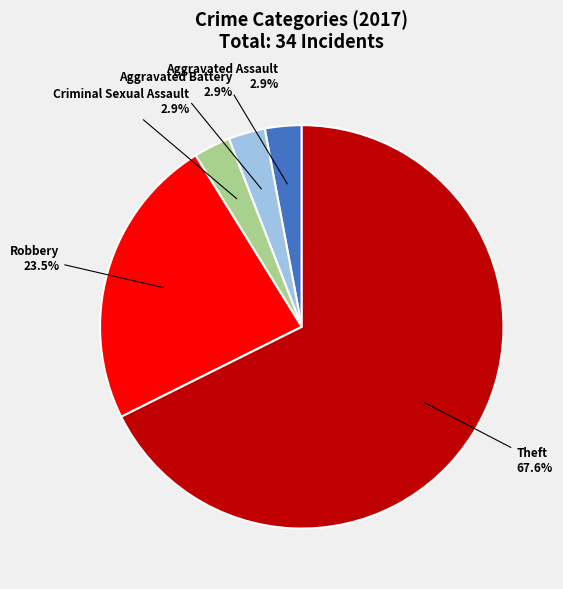

What percentage is the Criminal Sexual Assault slice, to the nearest percent?

3%